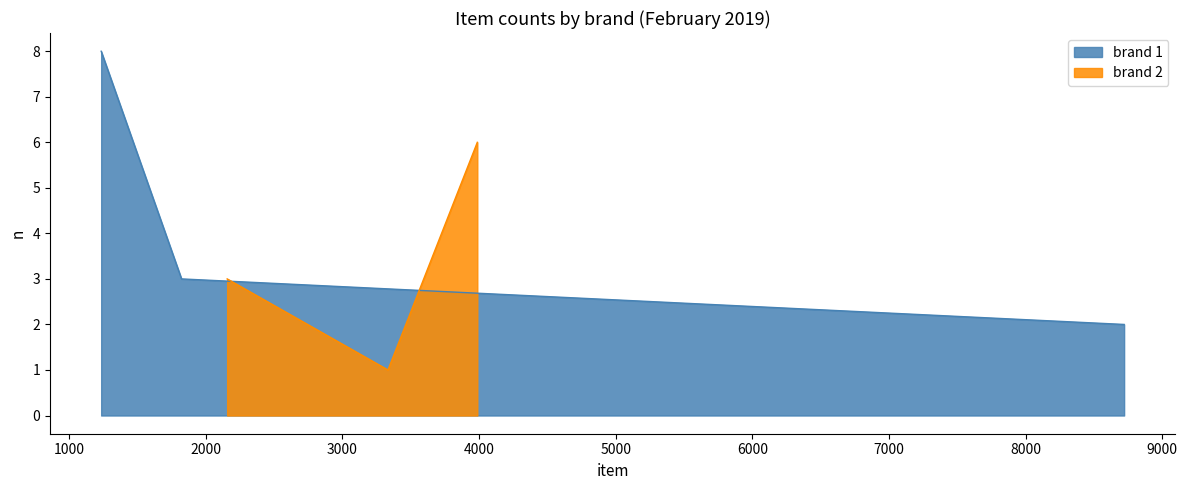

At which label does brand 1 reach its minimum?

8721